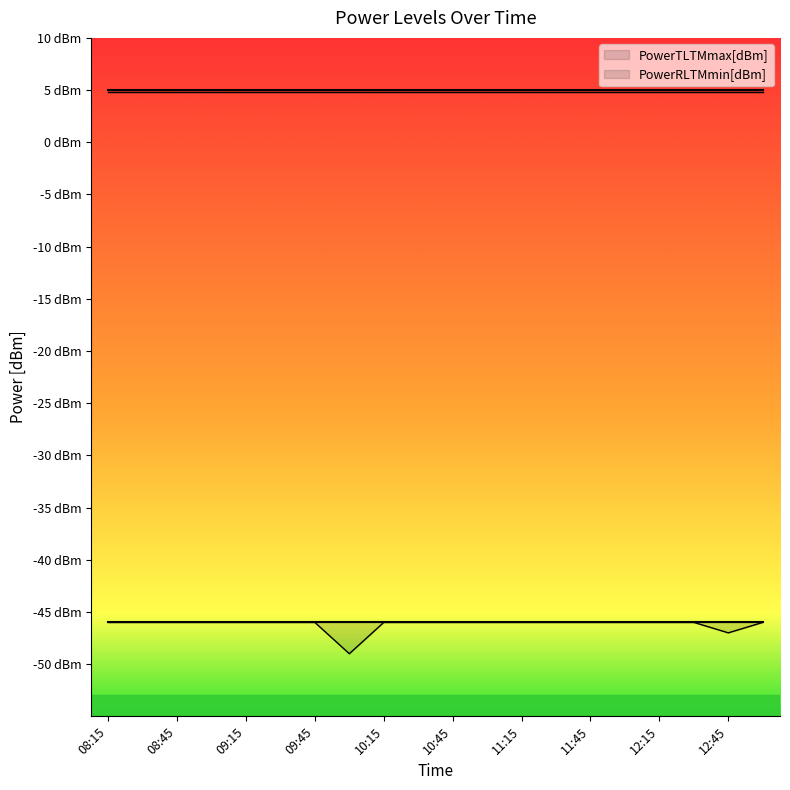

True or false: PowerTLTMmin[dBm] and PowerRLTMmax[dBm] cross at least once.

False